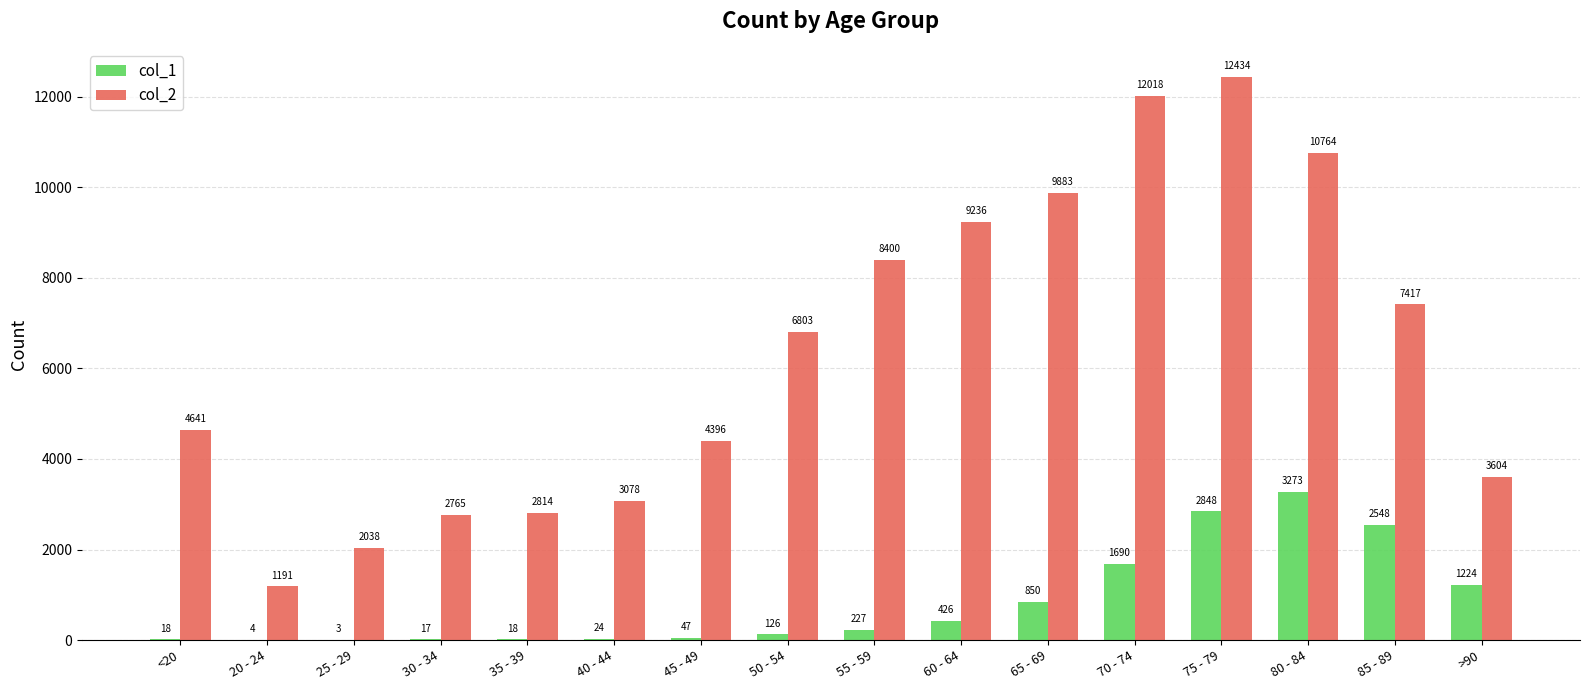

At which label does col_1 reach its peak?

80 - 84